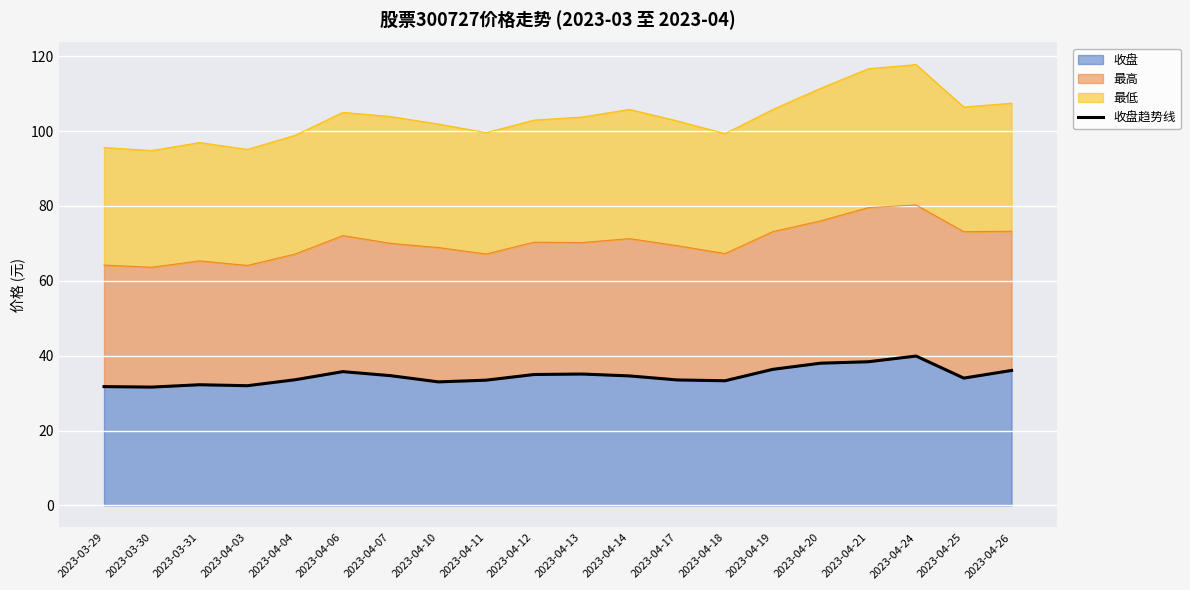

Rank the categories by value from highest to lowest.

2023-04-24, 2023-04-21, 2023-04-20, 2023-04-19, 2023-04-26, 2023-04-06, 2023-04-13, 2023-04-12, 2023-04-07, 2023-04-14, 2023-04-25, 2023-04-04, 2023-04-17, 2023-04-11, 2023-04-18, 2023-04-10, 2023-03-31, 2023-04-03, 2023-03-29, 2023-03-30